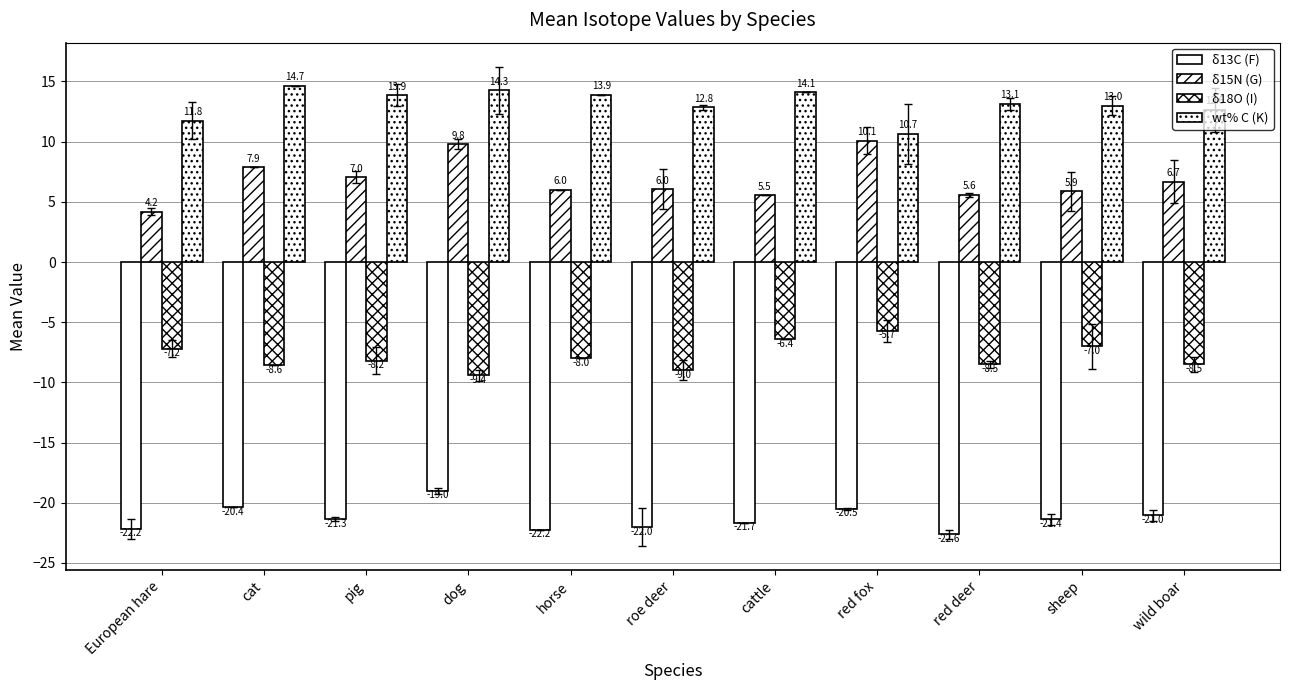

What is the sum of the wt% C (K) values at sheep and cattle?

27.1